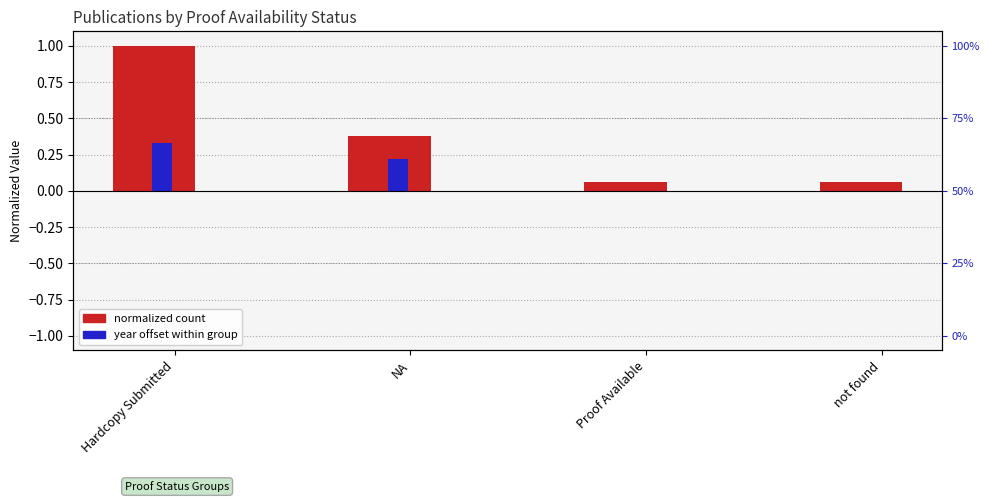

How many bars are there in total?

8